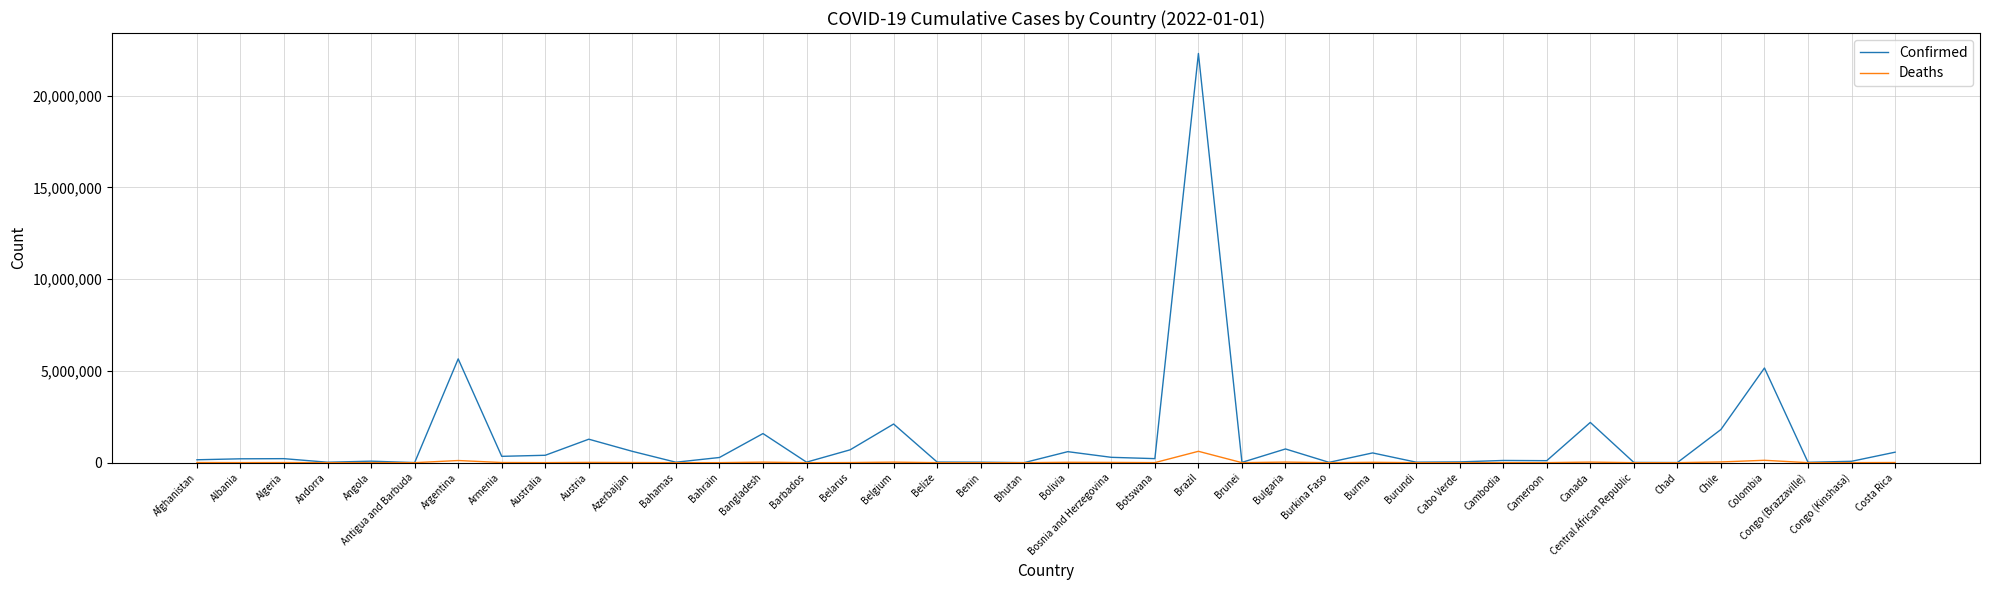

The Deaths series shows 602 at Belize. True or false?

True